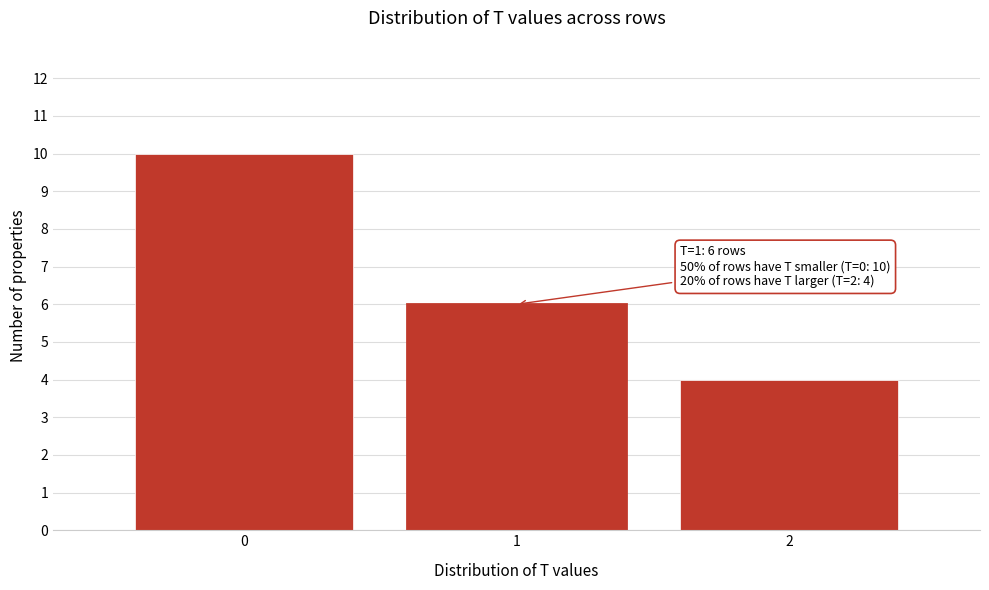

Over which range of the x-axis is the bar tallest?

-0.5 to 0.5